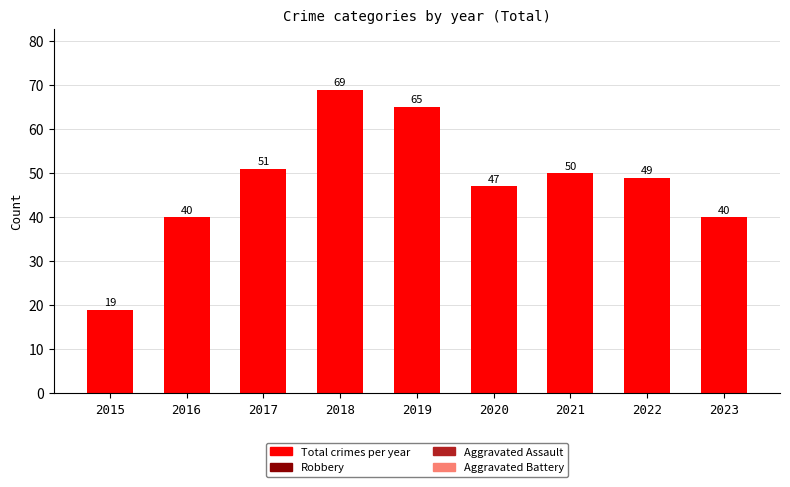

What is the greatest value displayed?

69